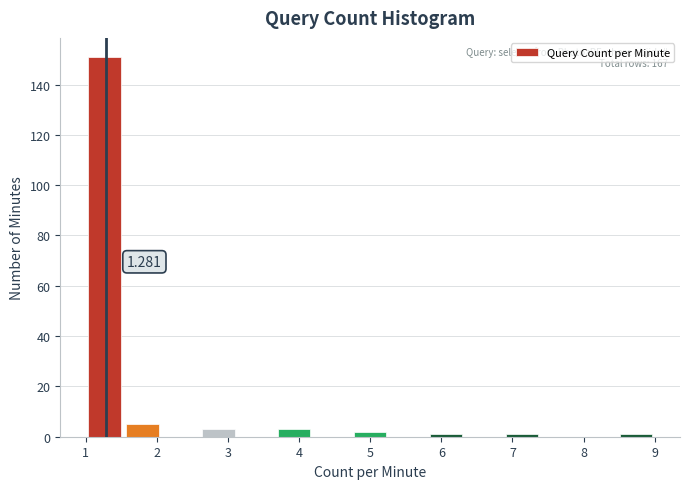

Over which range of the x-axis is the bar tallest?

1.0 to 1.5